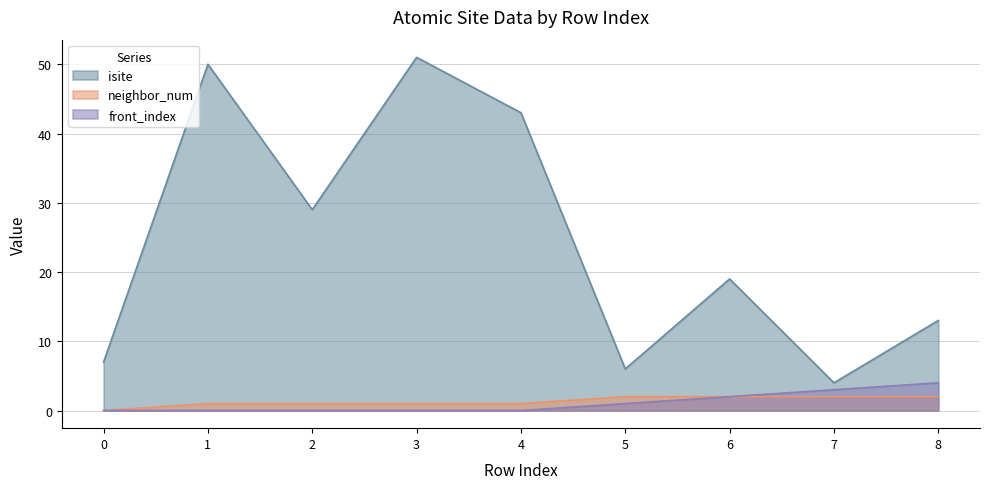

Is it true that front_index equals 0 at 0?

True